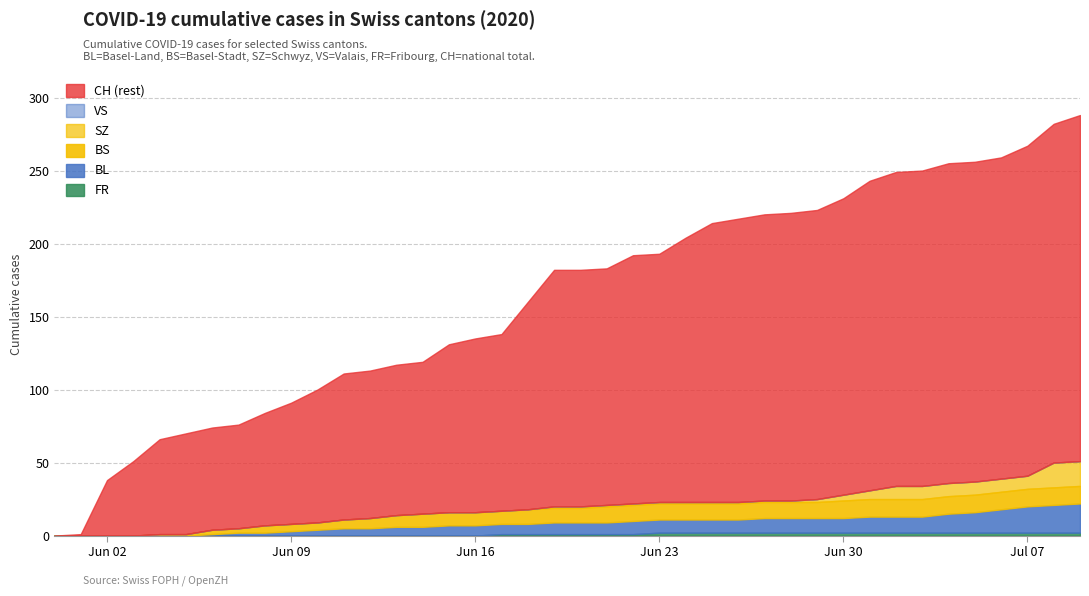

The SZ series shows 1 at 19. True or false?

True